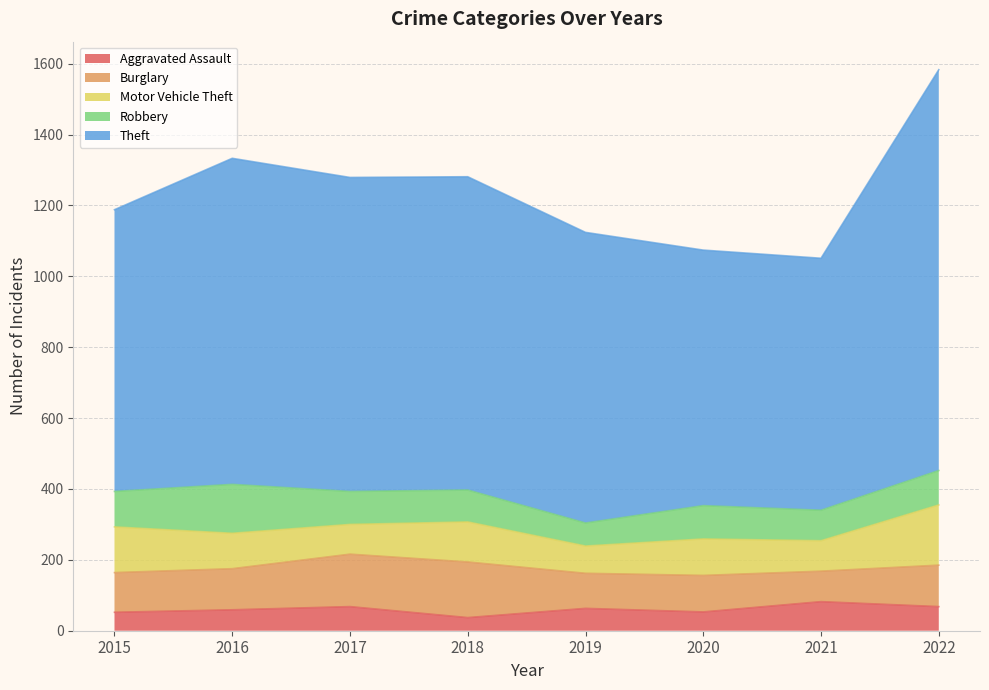

Does the chart display data point markers on the line(s)?

No